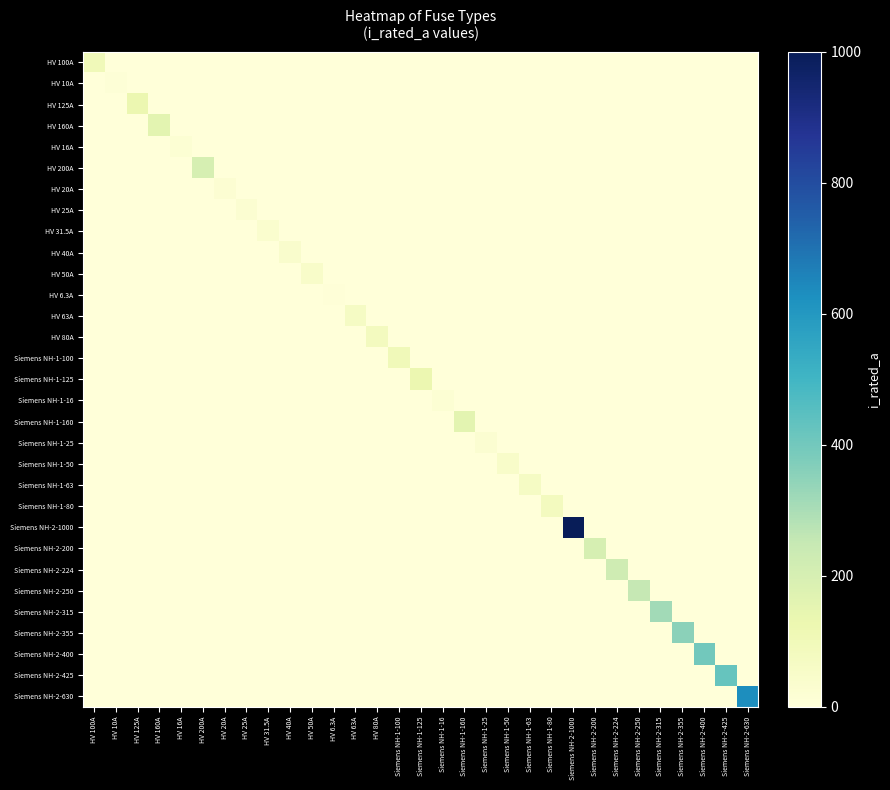

What is the spread (max minus min) of values at Siemens NH-2-250?

250.0